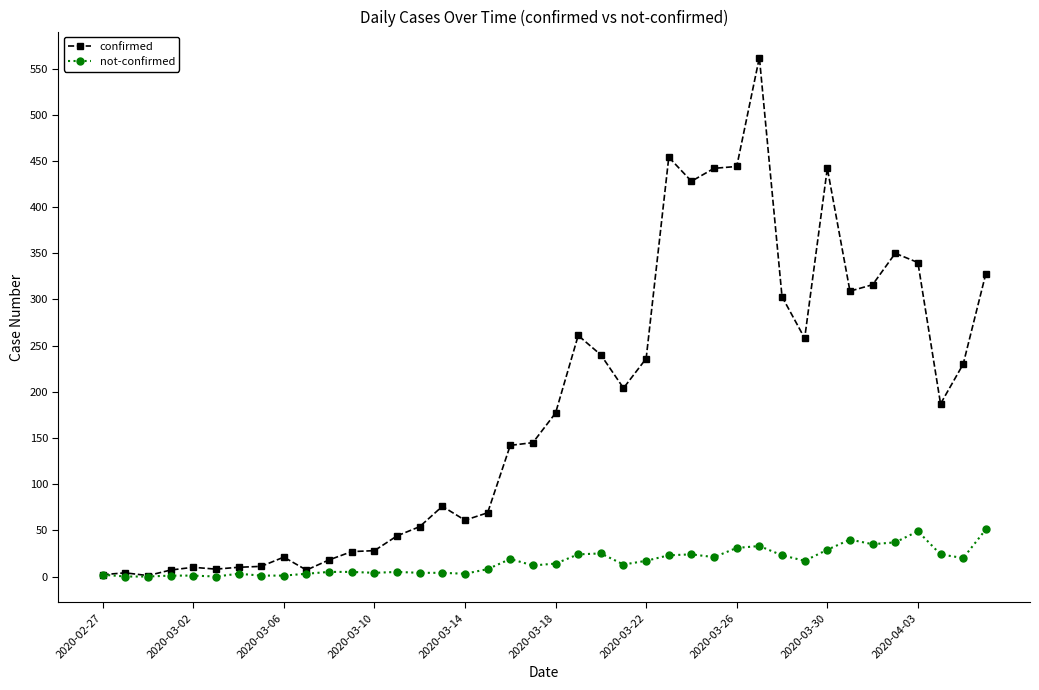

Which series has the largest total across all categories?

confirmed